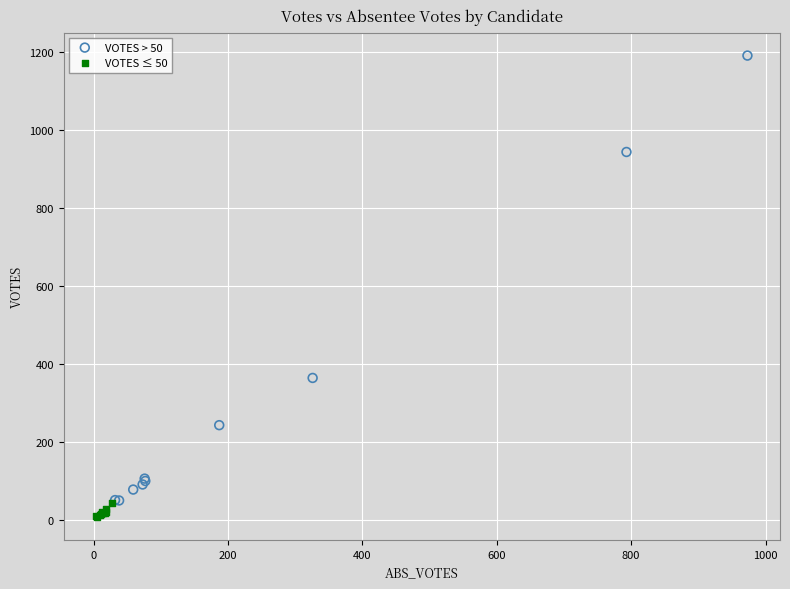

What are all the series names shown in the legend?

VOTES > 50, VOTES ≤ 50